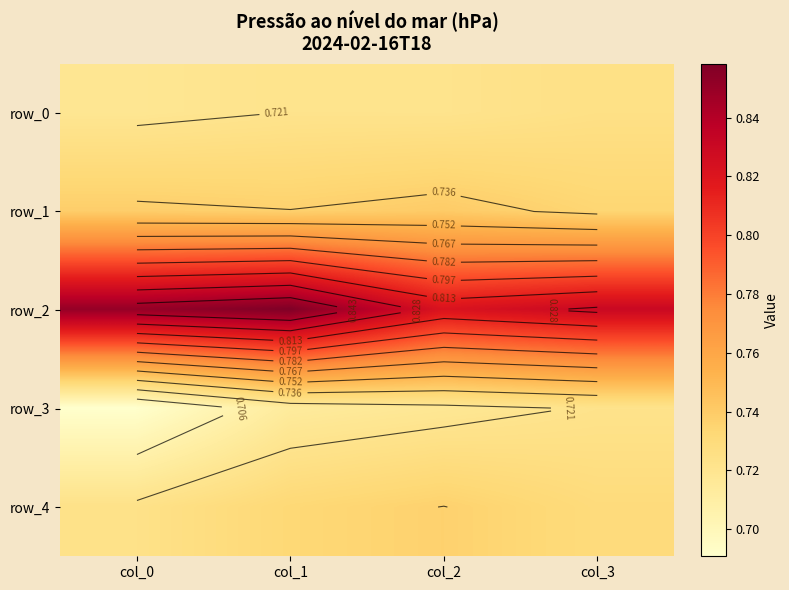

Reading left to right, extract all data points from this chart.

row_0: col_0=0.7	col_1=0.7	col_2=0.7	col_3=0.7
row_1: col_0=0.7	col_1=0.7	col_2=0.7	col_3=0.7
row_2: col_0=0.9	col_1=0.9	col_2=0.8	col_3=0.8
row_3: col_0=0.7	col_1=0.7	col_2=0.7	col_3=0.7
row_4: col_0=0.7	col_1=0.7	col_2=0.7	col_3=0.7